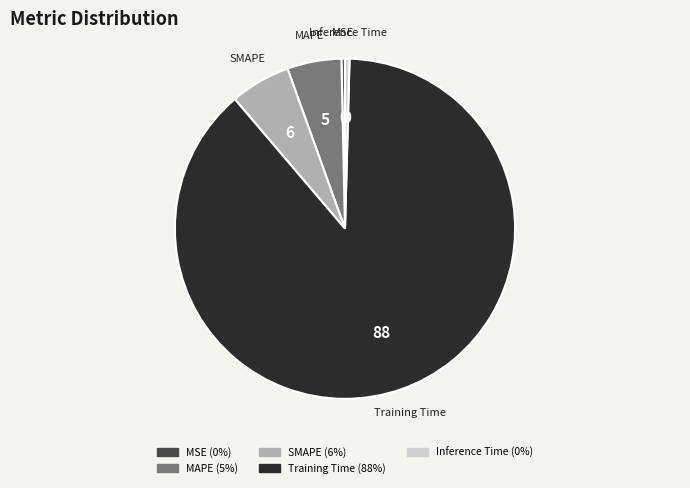

Count the number of slices in the pie.

5